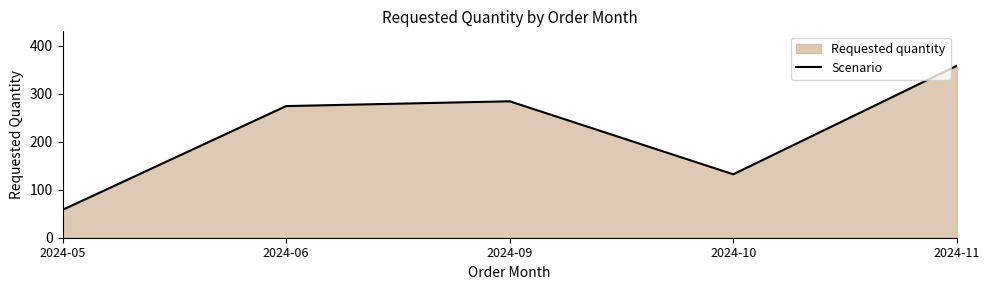

Where is the first local maximum?

2024-09